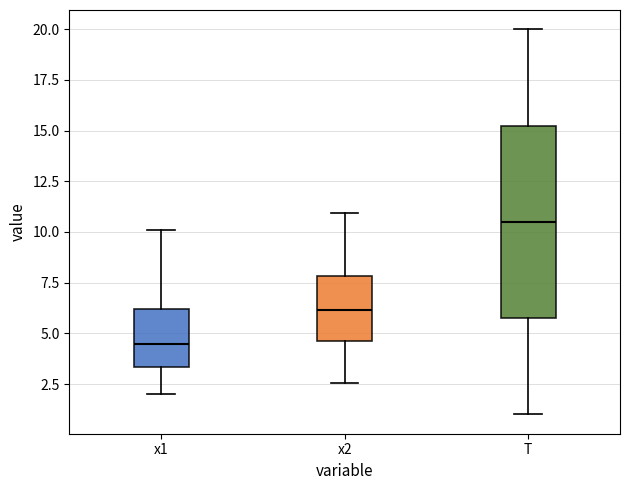

Which box has the highest median line?

T